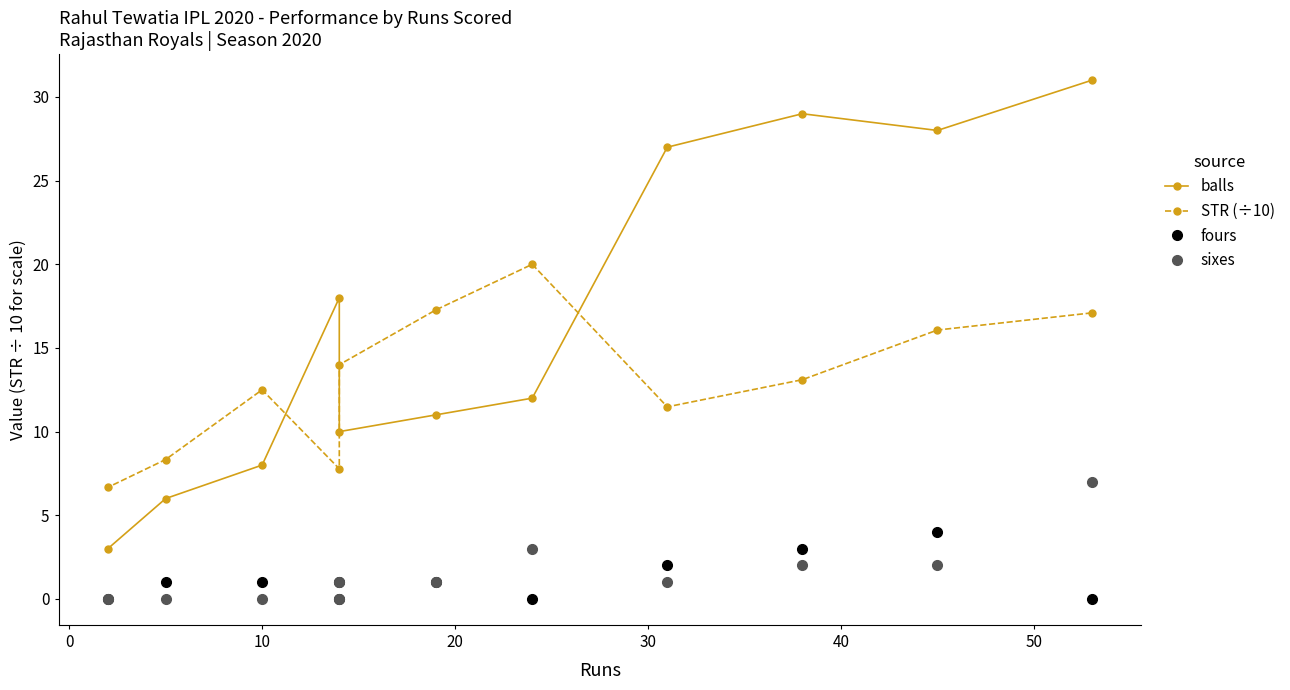

Rank the series by their maximum value, from lowest to highest.

fours, sixes, STR (÷10), balls